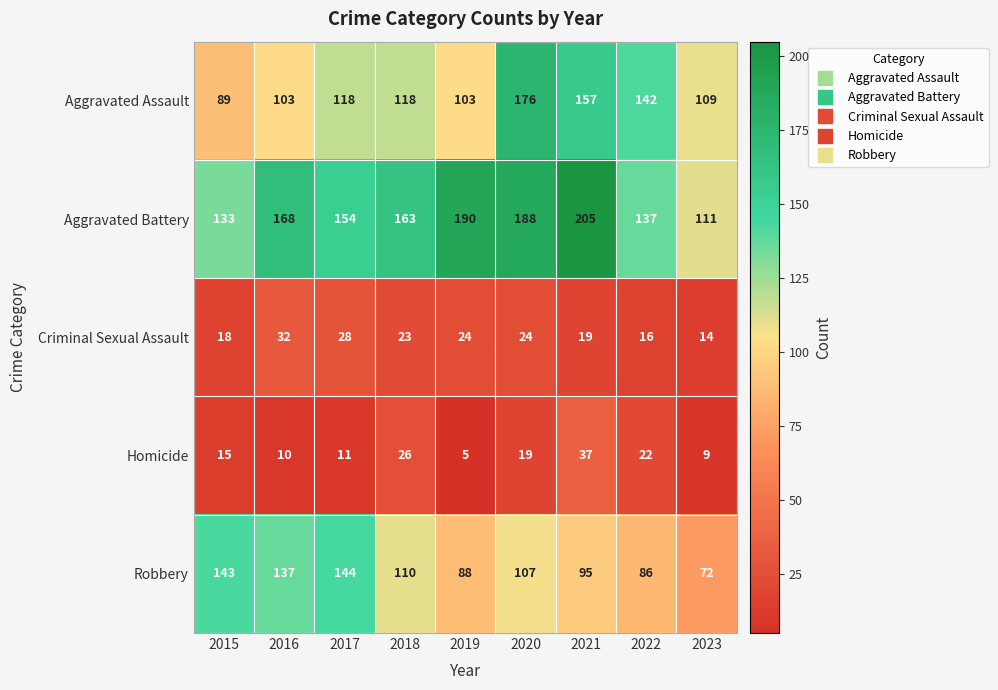

Between 2018 and 2023, which series saw the biggest shift?

Aggravated Battery